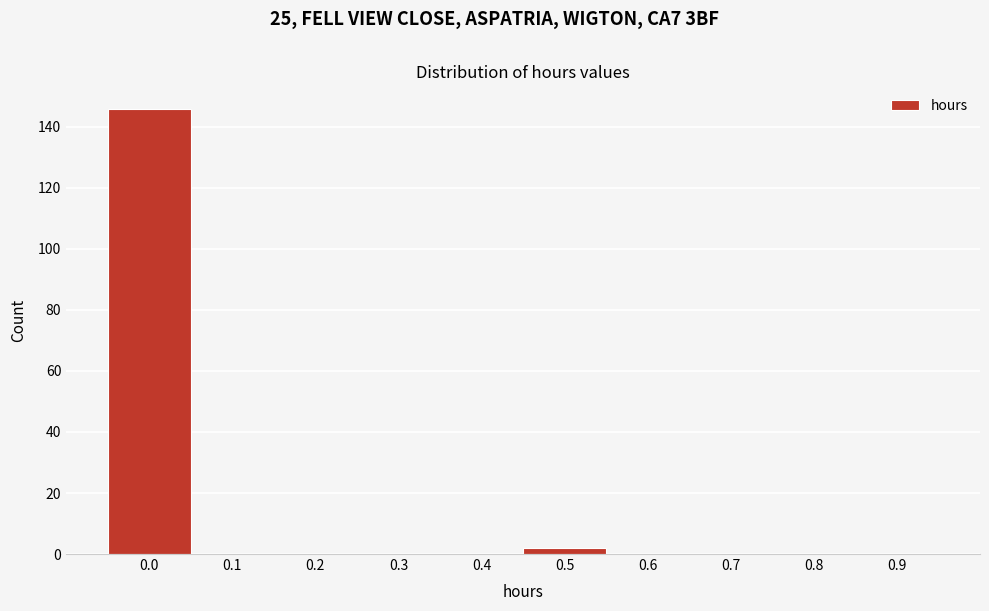

Reading left to right, list all the values displayed in this chart.

0.0=146	0.1=0	0.2=0	0.3=0	0.4=0	0.5=2	0.6=0	0.7=0	0.8=0	0.9=0